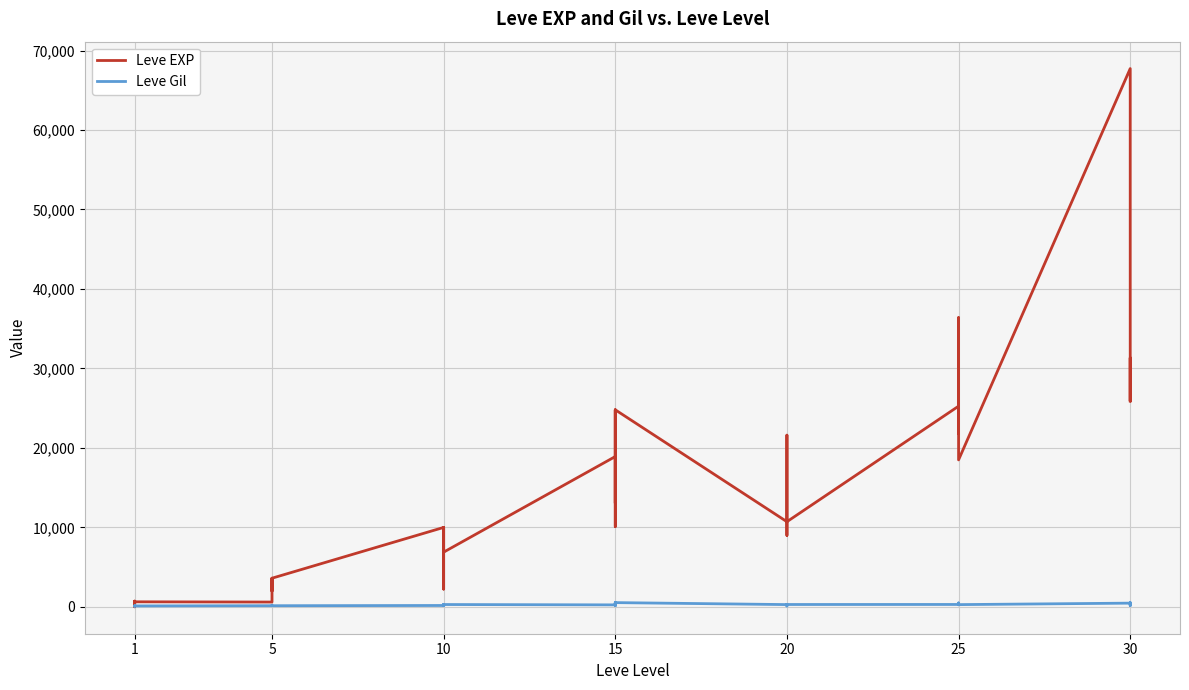

What is the label of the 8th point from the left?

7